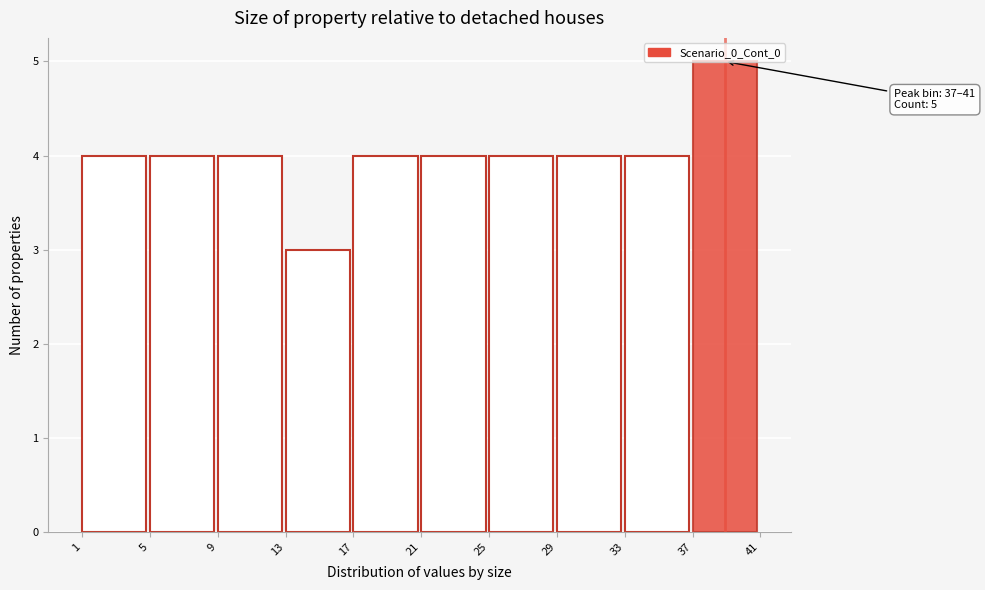

Which range on the x-axis has the tallest bar?

37 to 41